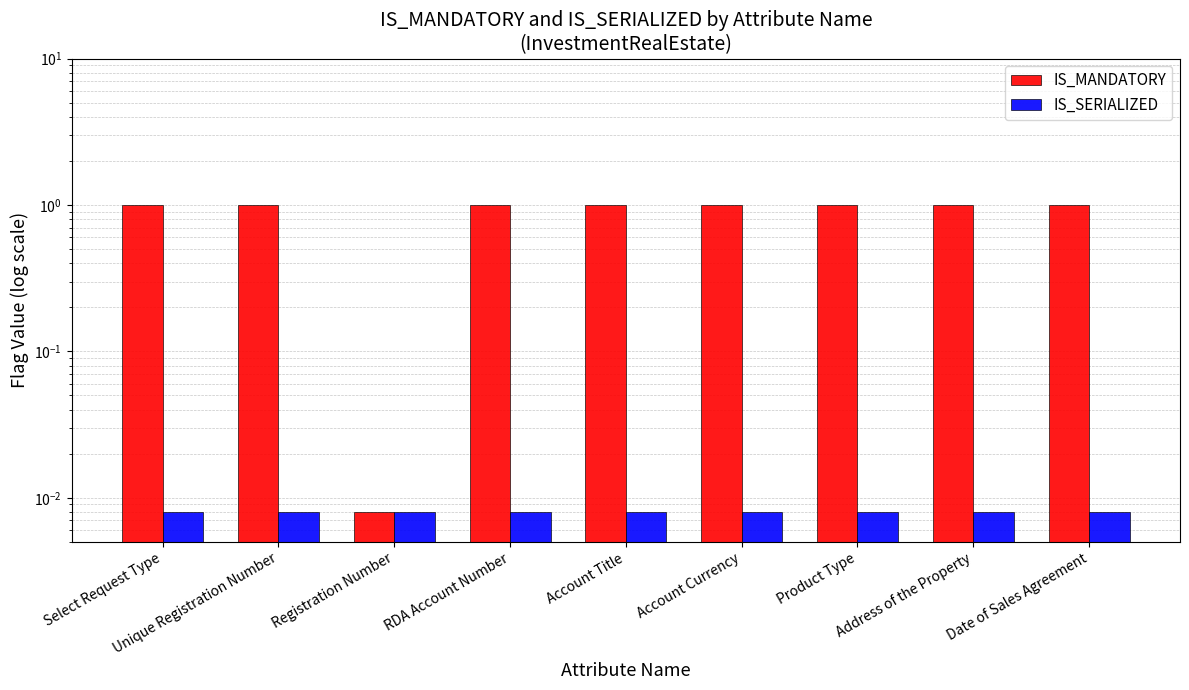

Rank the series by their maximum value, from highest to lowest.

IS_MANDATORY, IS_SERIALIZED